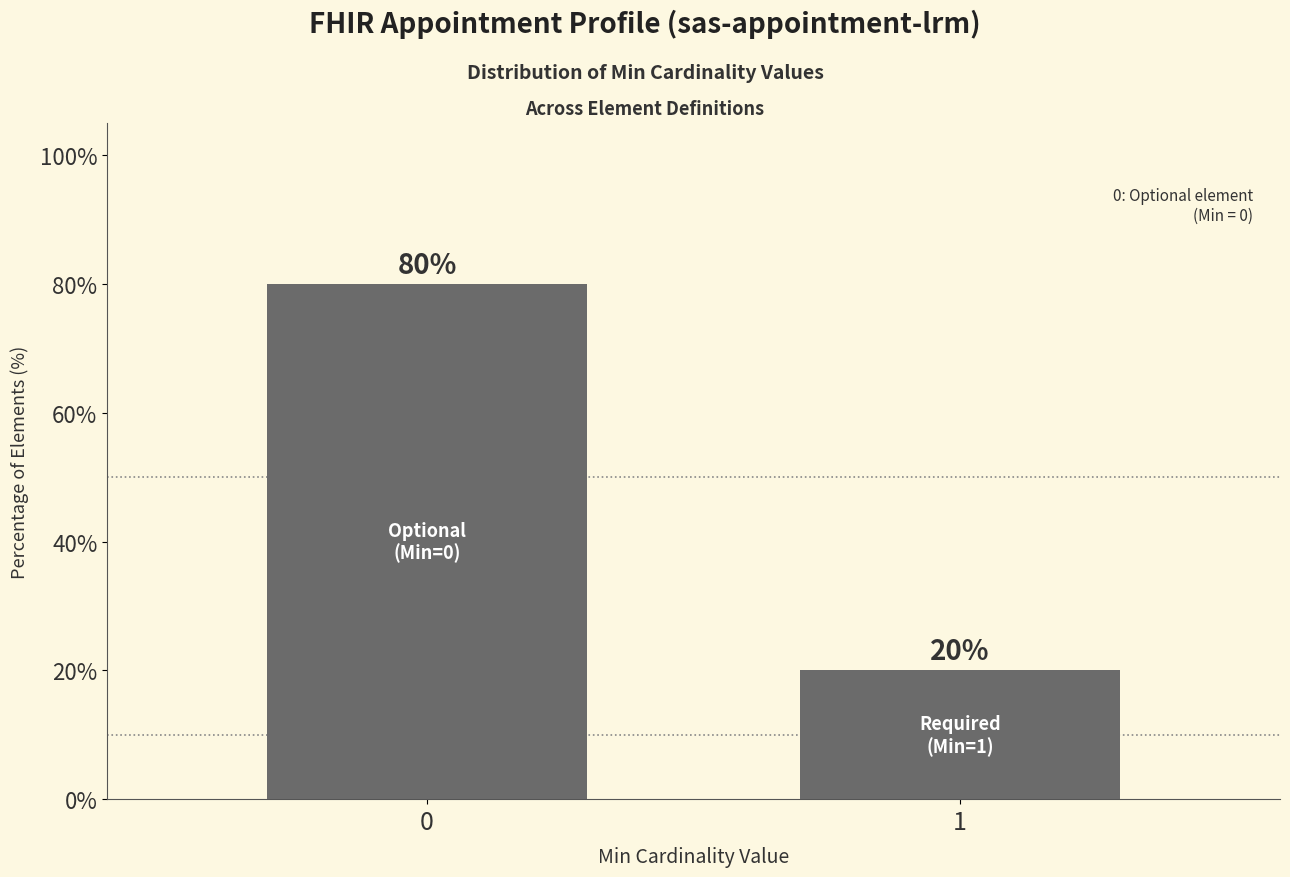

What is the difference between the maximum and minimum values?

60